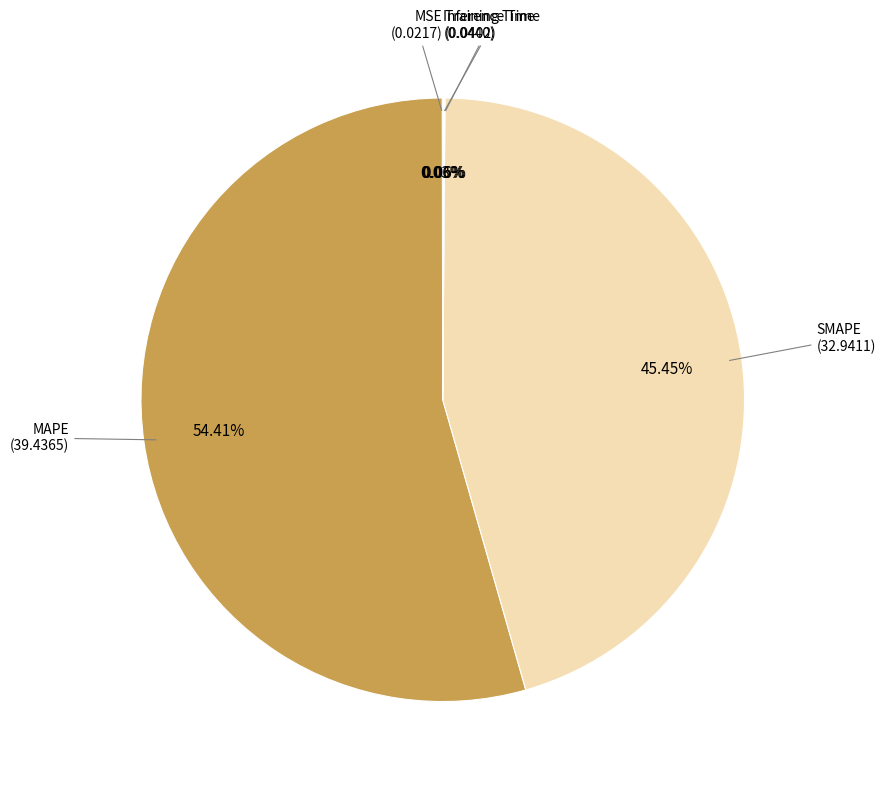

Which category accounts for the majority?

MAPE